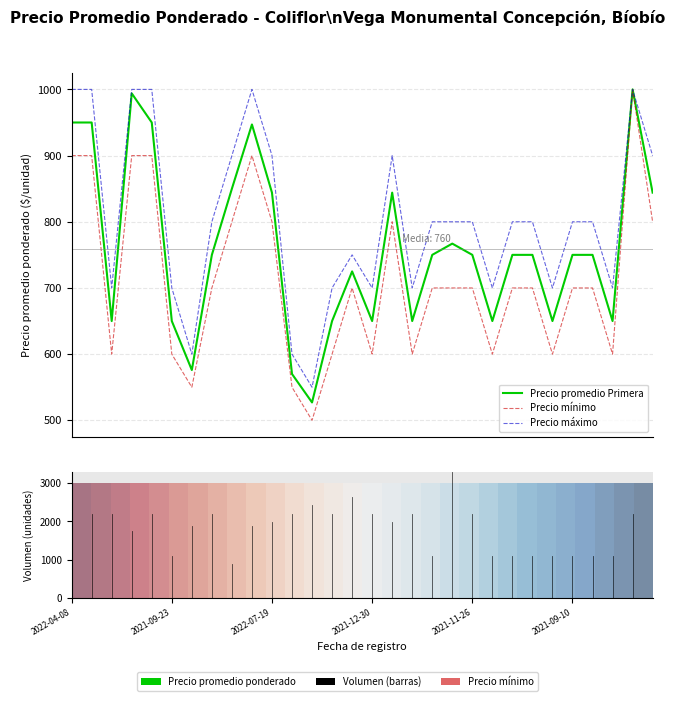

What is the difference between the maximum and minimum values in the Precio promedio Primera series?

473.0